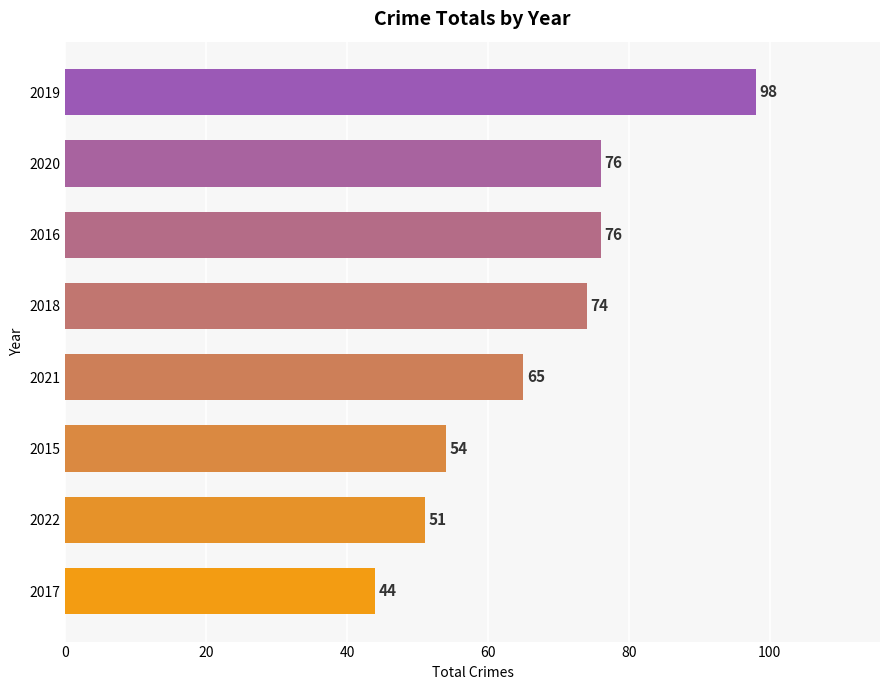

Is it true that the value at 2018 is 74?

True